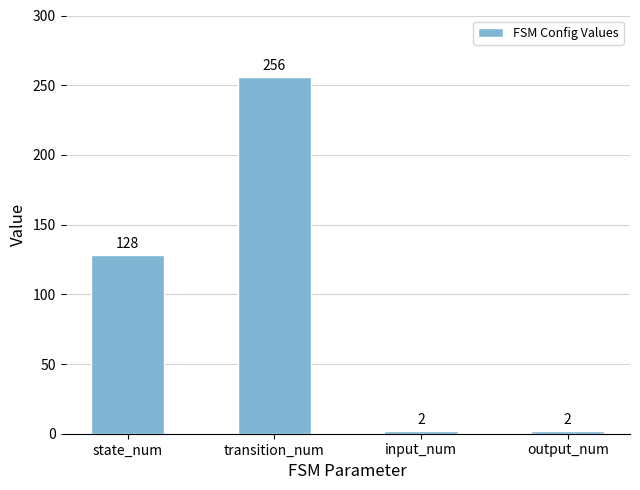

Reading right to left, extract all data points from this chart.

output_num=2	input_num=2	transition_num=256	state_num=128